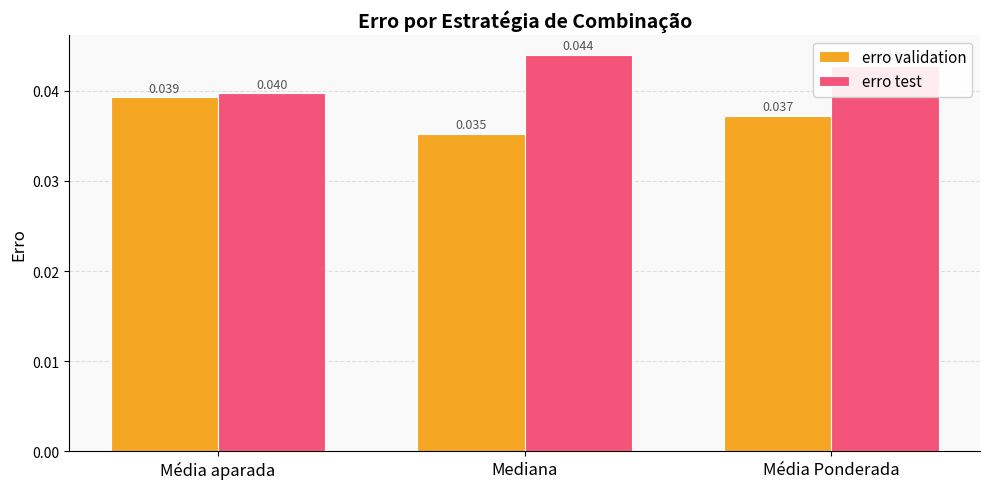

List the series in order of their peak value, lowest first.

erro validation, erro test